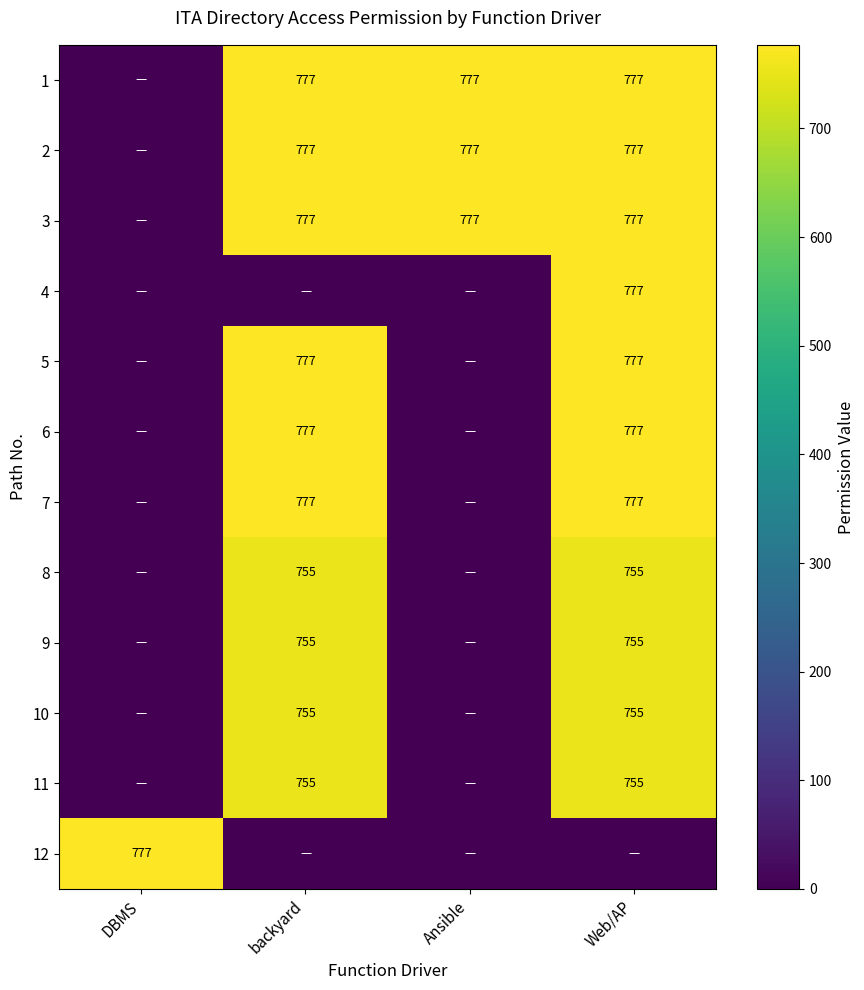

What is the spread (max minus min) of values at DBMS?

777